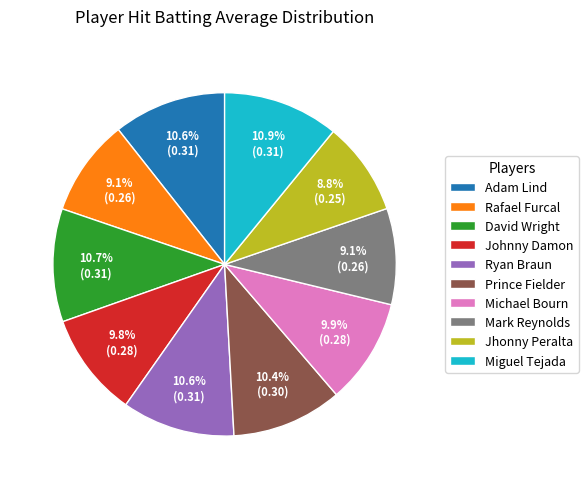

To the nearest percent, what is the difference between the largest and smallest slice percentages?

2%